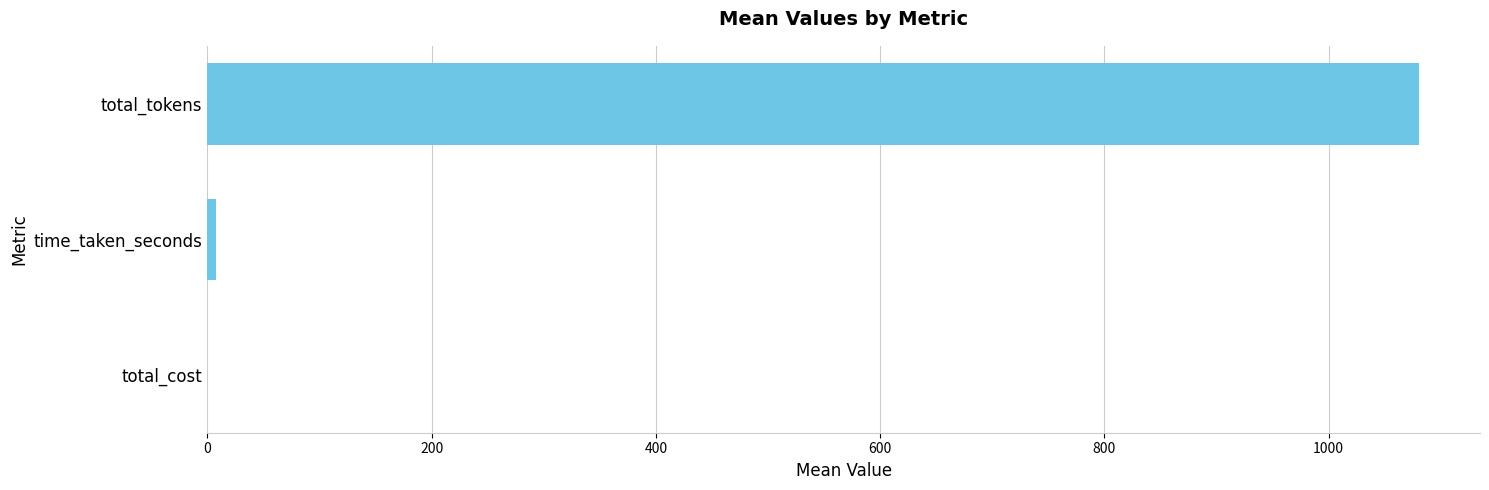

The value at total_cost is 0.0. True or false?

True